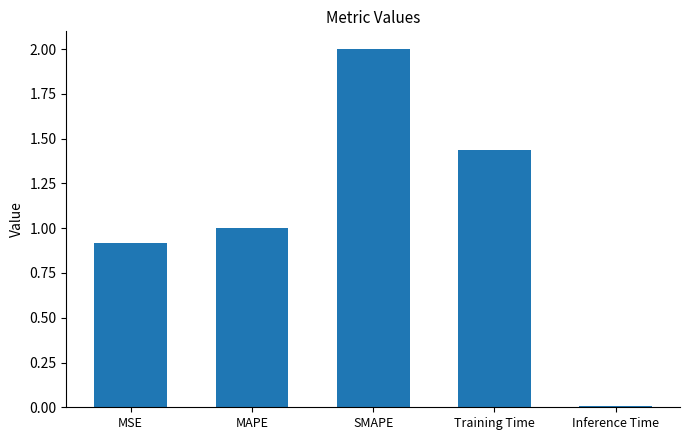

What position from the left is MSE?

1